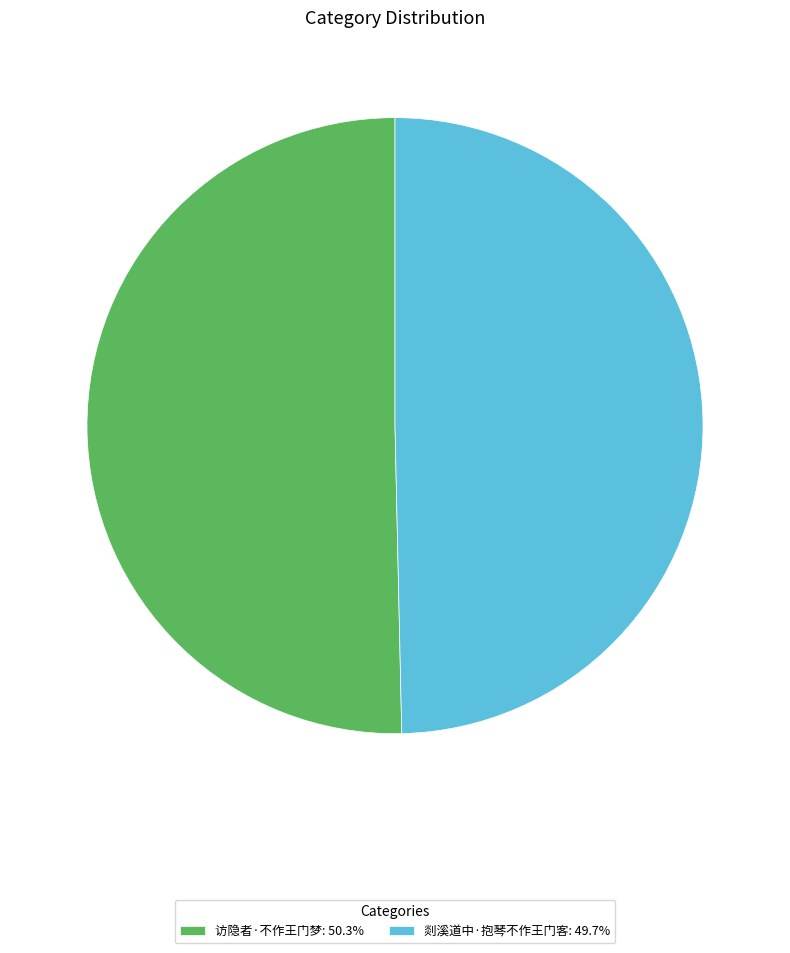

Rank the categories by value from lowest to highest.

剡溪道中·抱琴不作王门客, 访隐者·不作王门梦